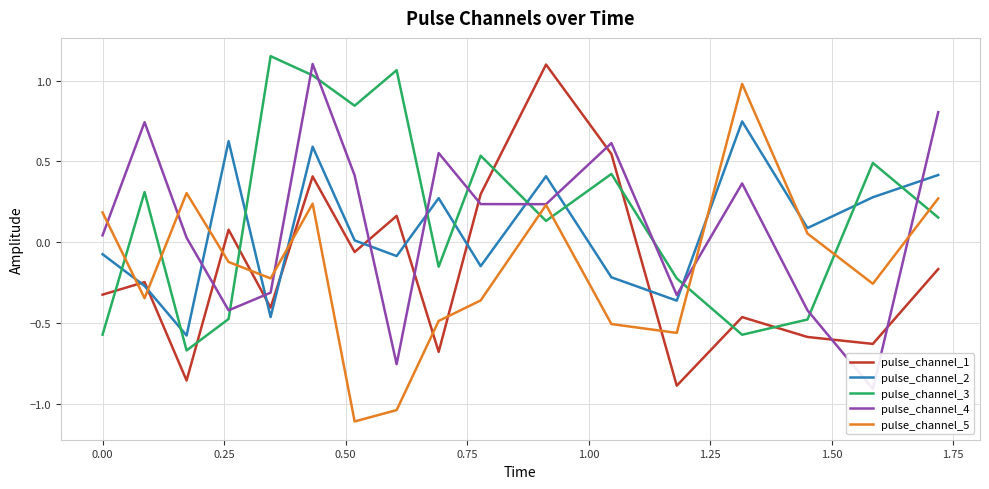

How many intersections are there between pulse_channel_3 and pulse_channel_2?

10